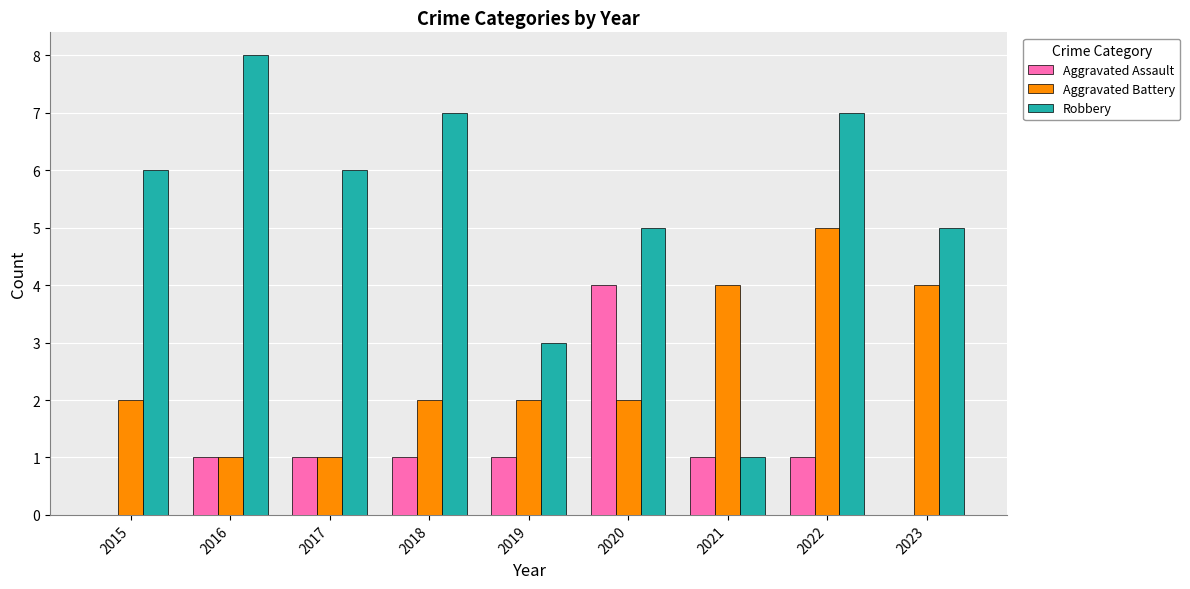

Between 2016 and 2019, which series saw the biggest shift?

Robbery